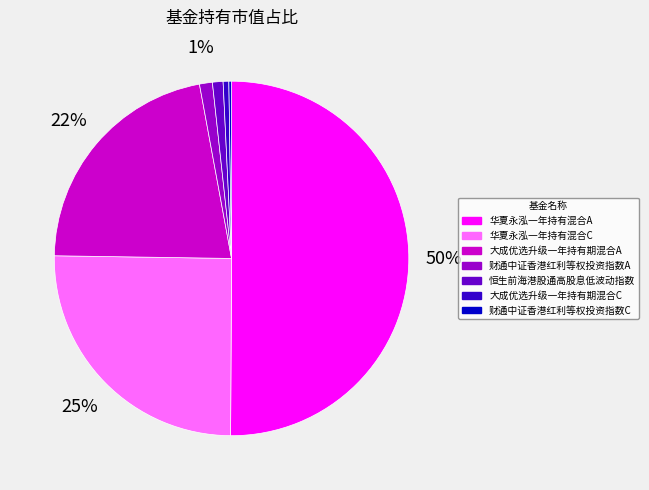

Combined, do 财通中证香港红利等权投资指数A and 大成优选升级一年持有期混合A account for over 50%?

No